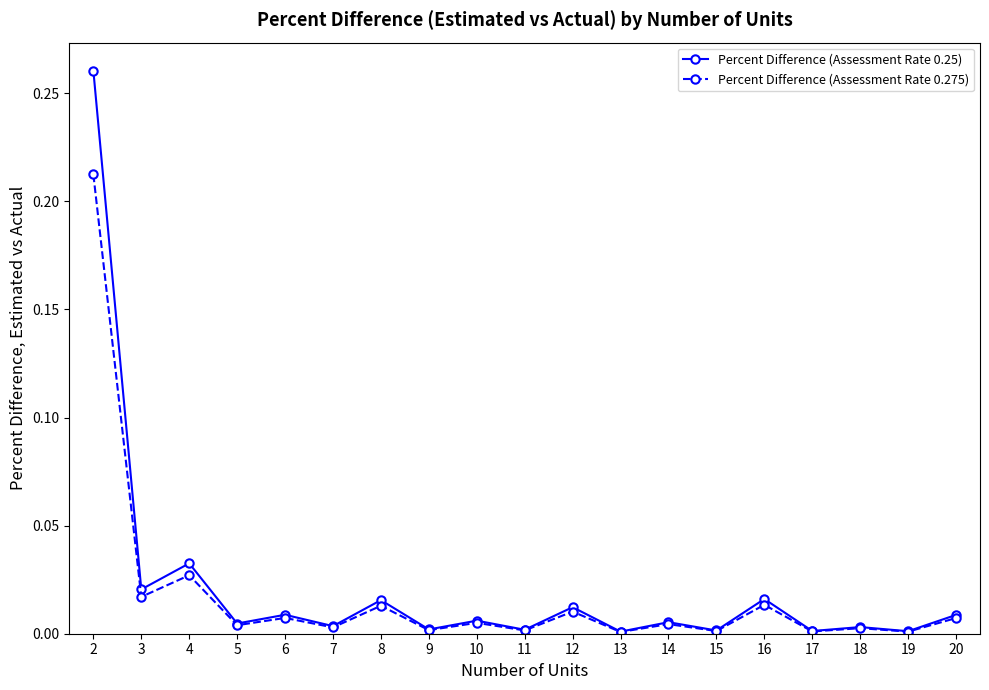

Which series has the widest spread of values?

Percent Difference (Assessment Rate 0.25)